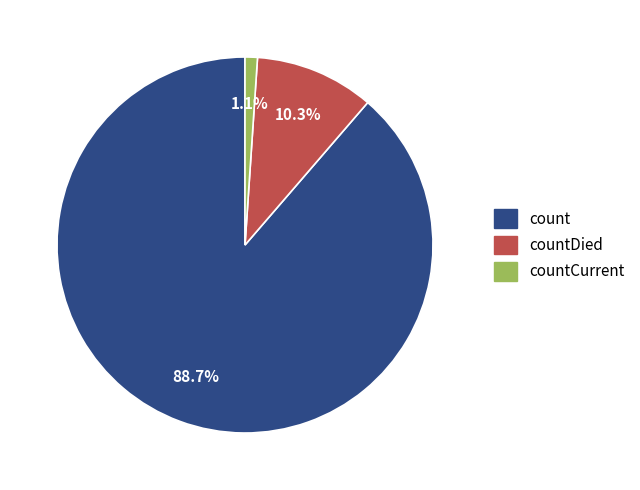

How much of the chart is everything except countCurrent?

98.9%